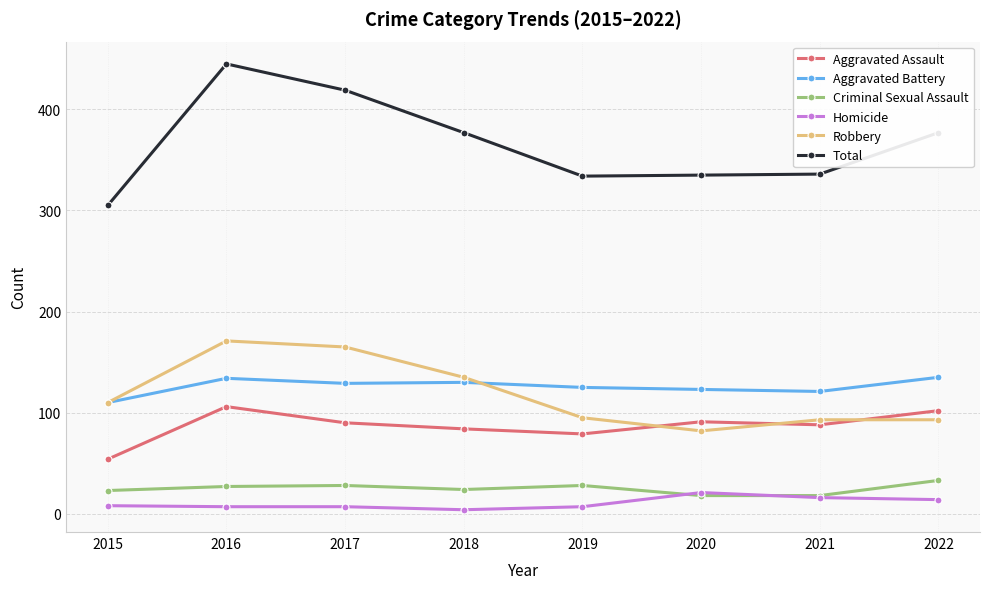

True or false: Total and Aggravated Battery cross at least once.

False